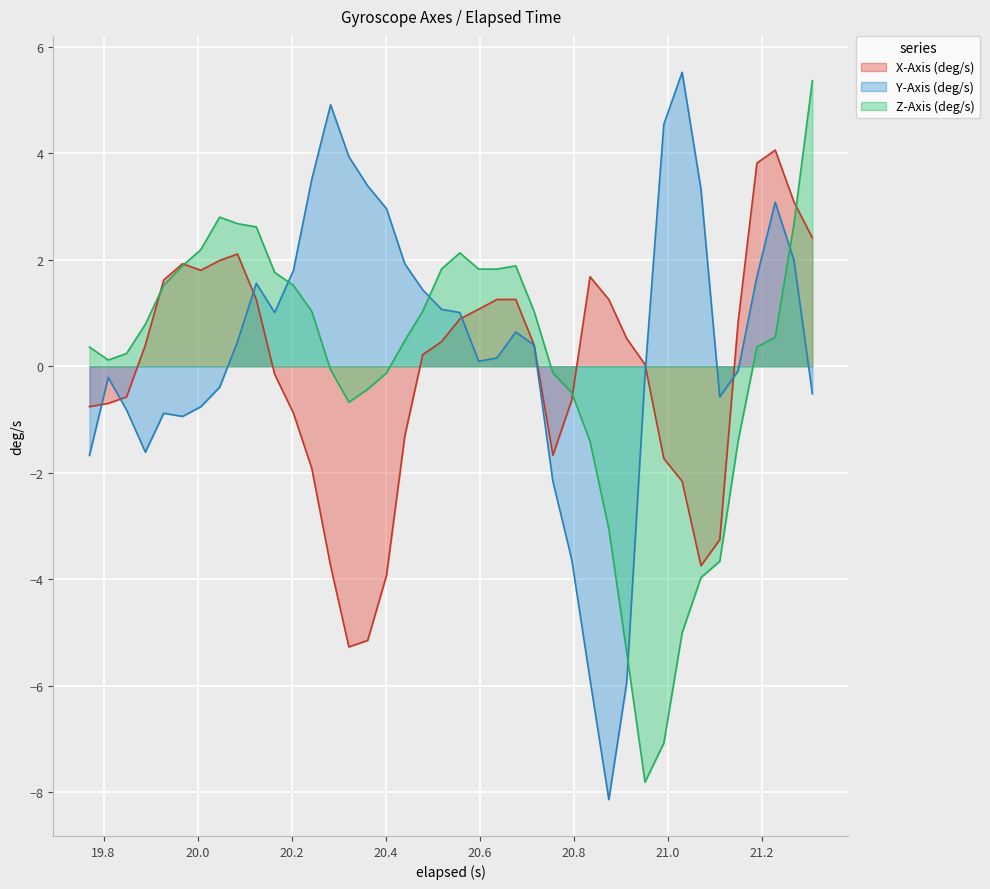

How many distinct data groups are displayed?

3